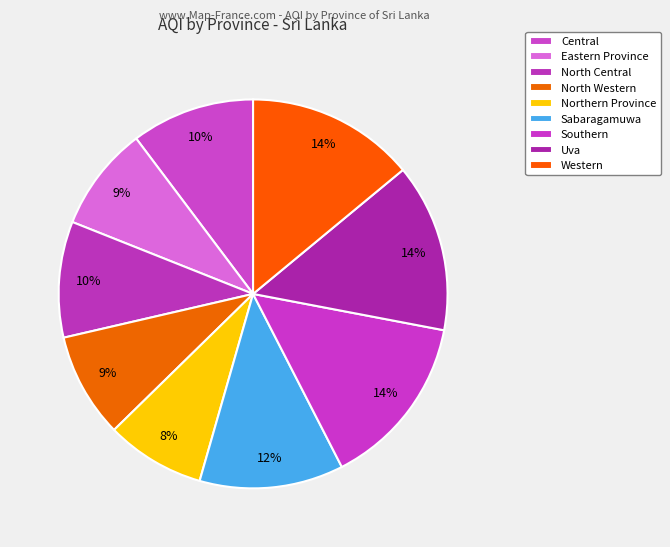

How many slices are in this pie chart?

9